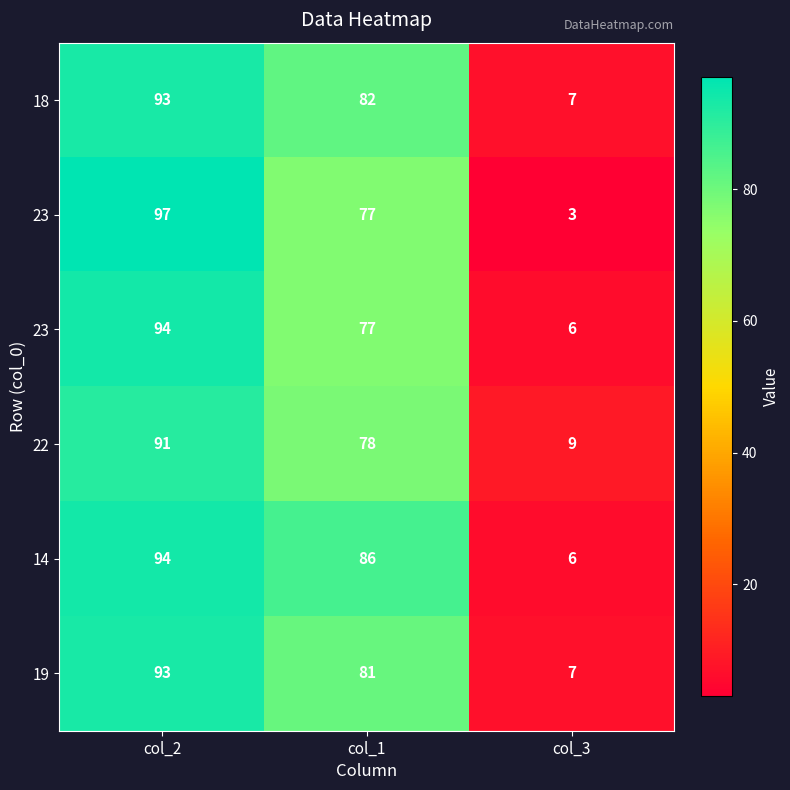

At which category is the sum across all series the highest?

col_2